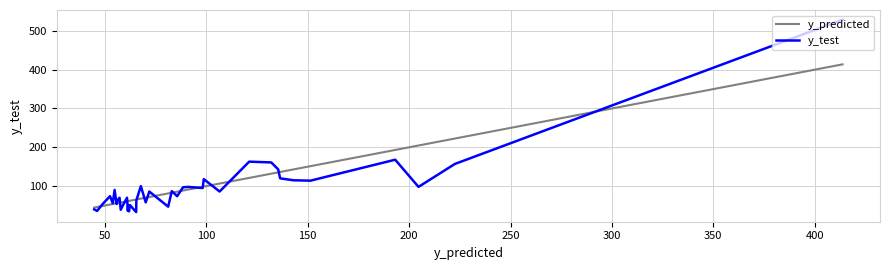

Does the chart display data point markers on the line(s)?

No